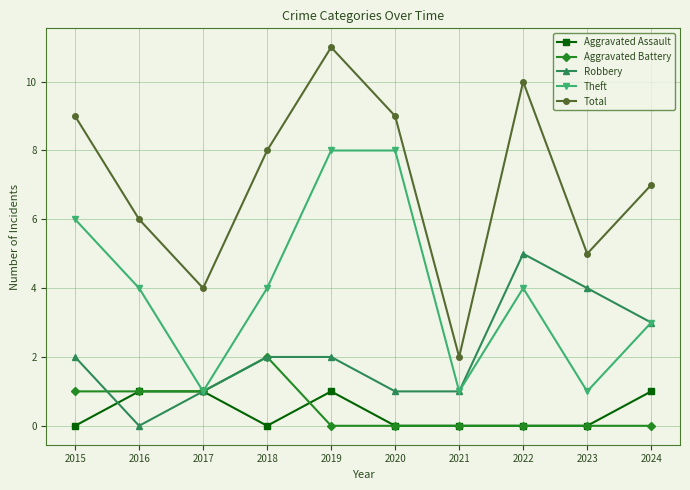

How many lines are shown in the chart?

5